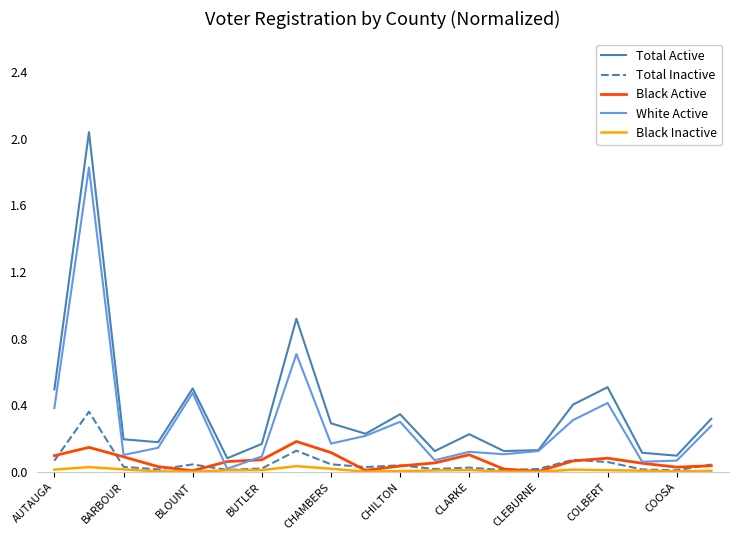

Which series has the largest range (max minus min)?

Total Active